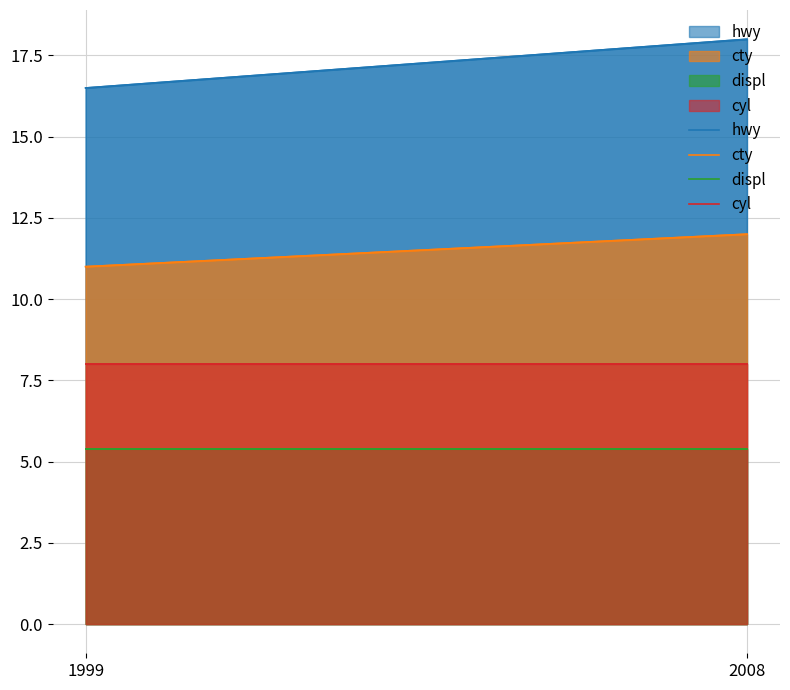

Which series has the widest spread of values?

hwy